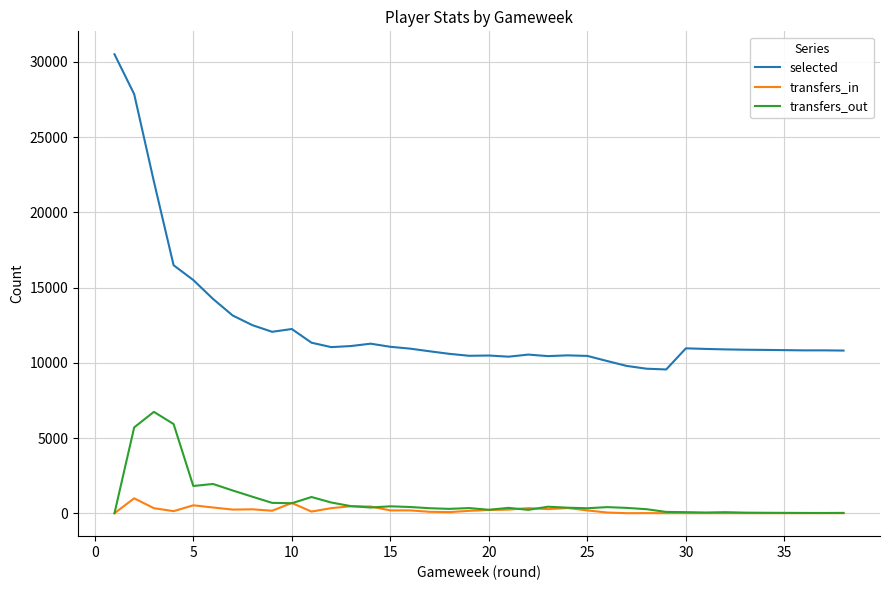

How many values in the selected series are below 10891?

19